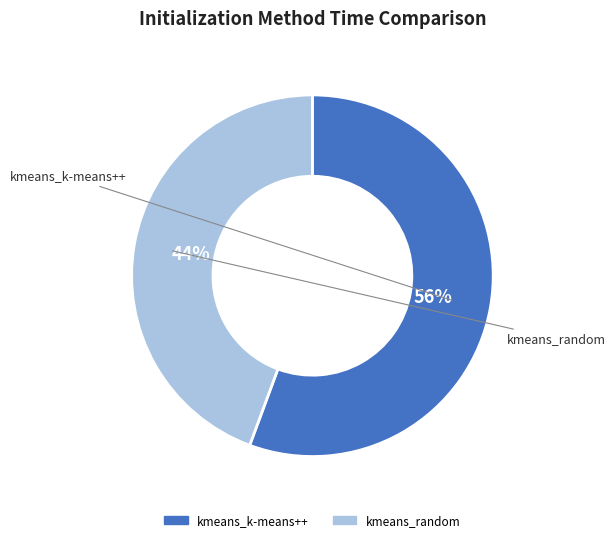

To the nearest percent, what is the combined percentage of kmeans_random and kmeans_k-means++?

100%